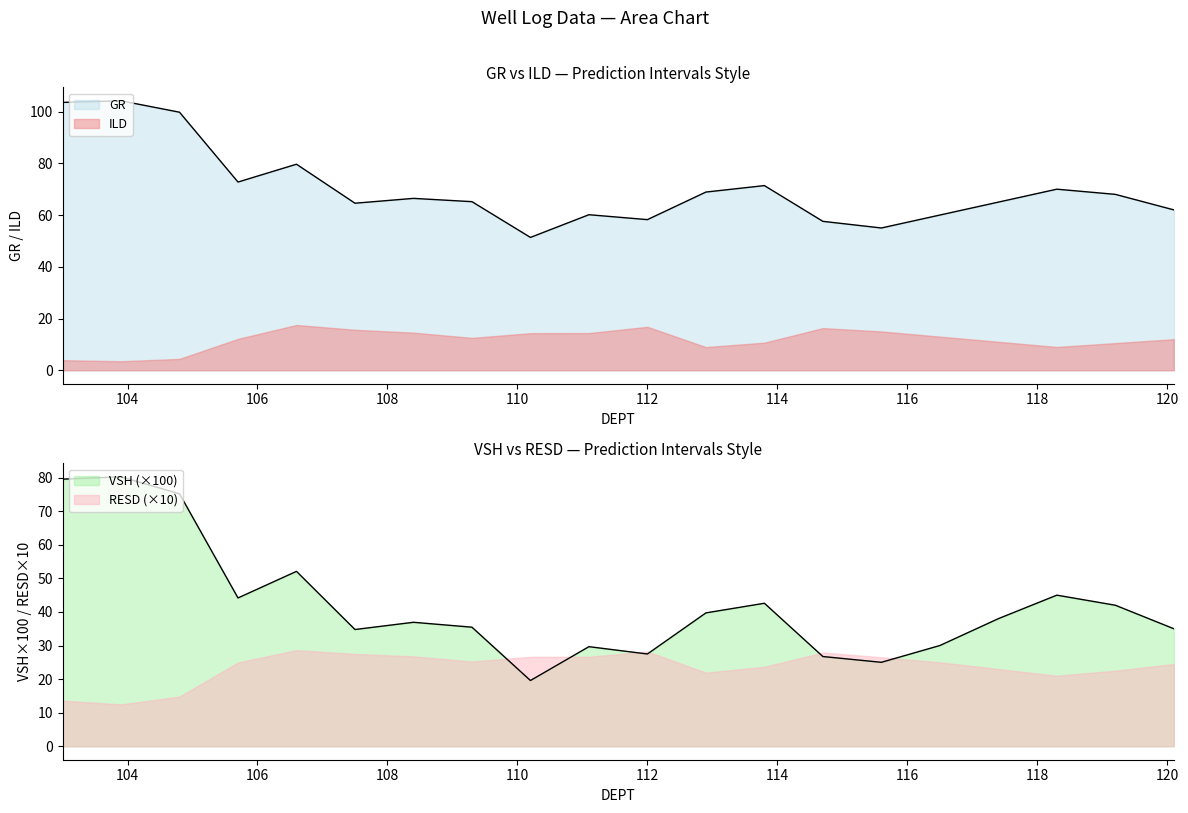

True or false: GR has more than 0 points higher than both neighbors.

True